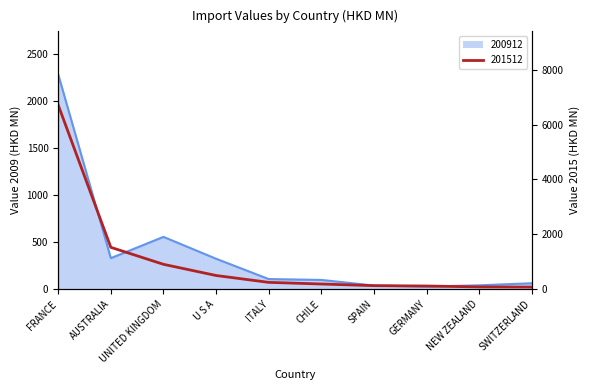

The 201512 series shows 190.1 at CHILE. True or false?

True